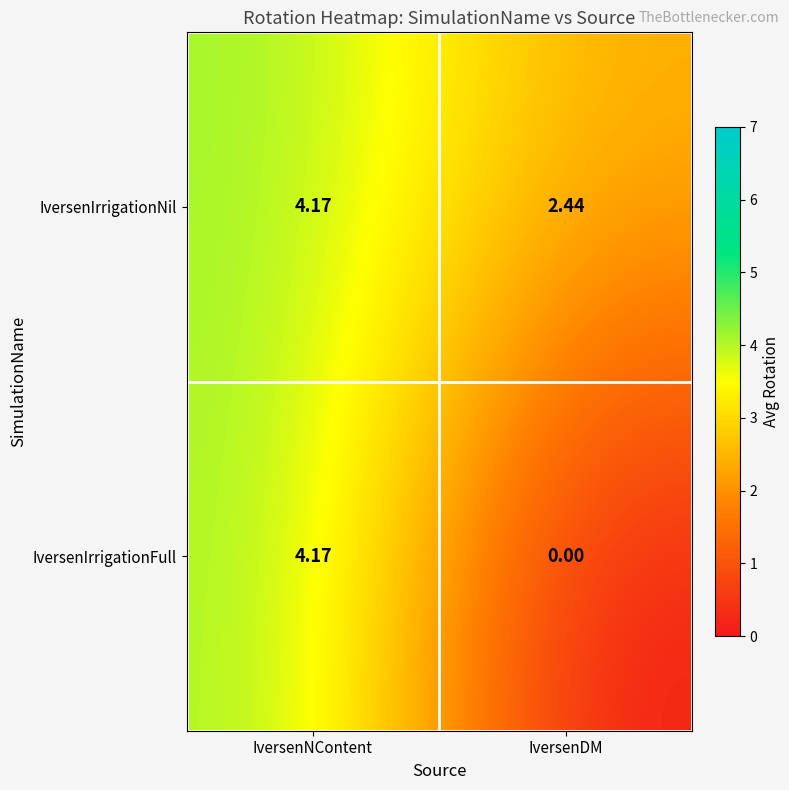

Count the number of categories in the chart.

2